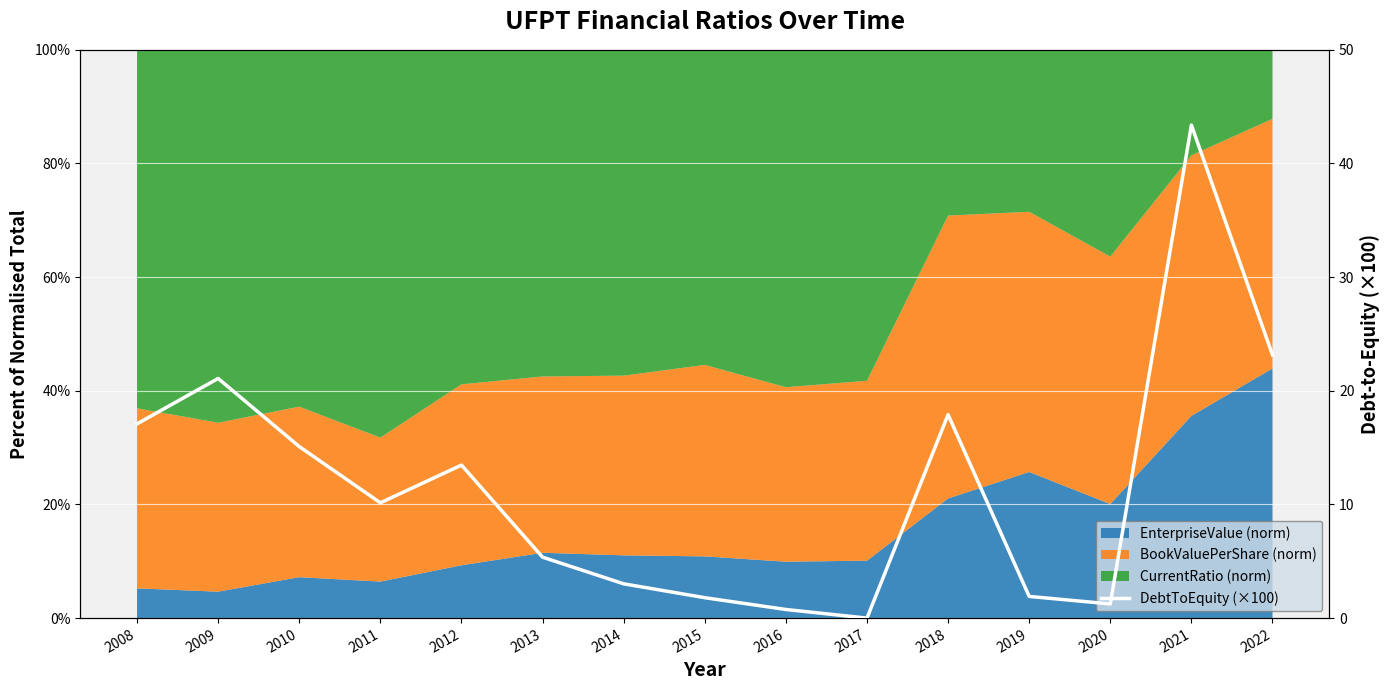

Which category has the lowest value across all series?

2017